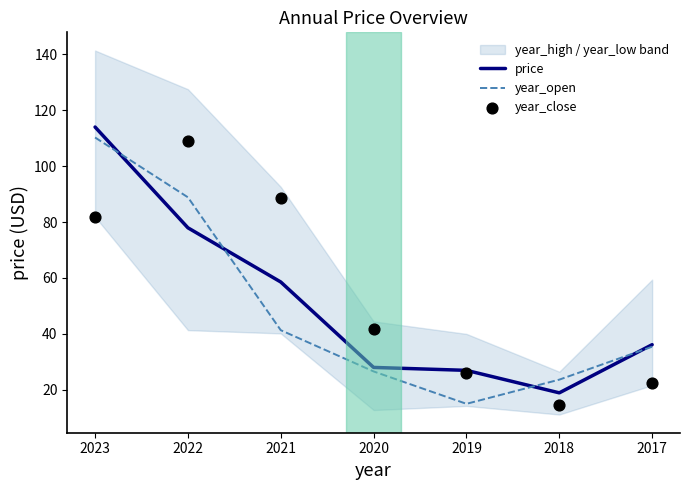

Which series has the widest spread of Y values?

year_open